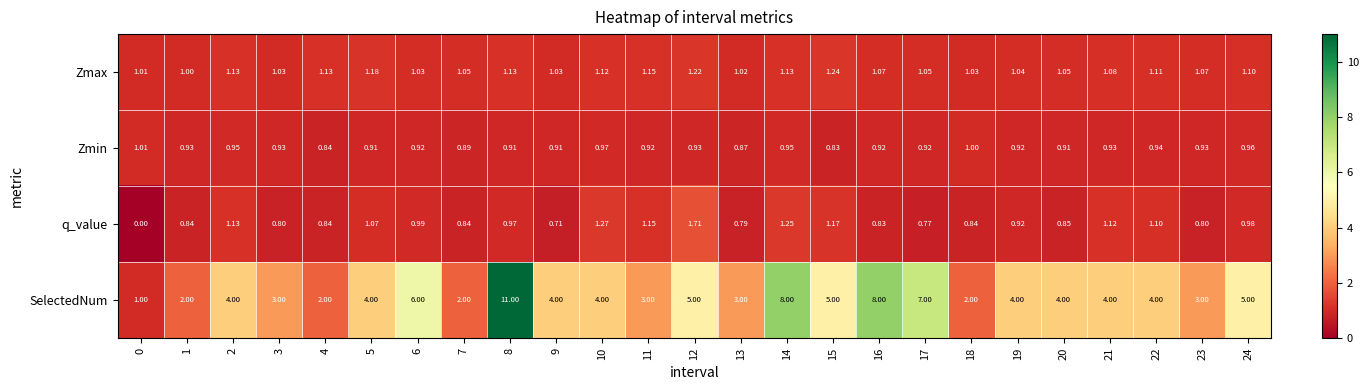

Which series has the largest range (max minus min)?

SelectedNum